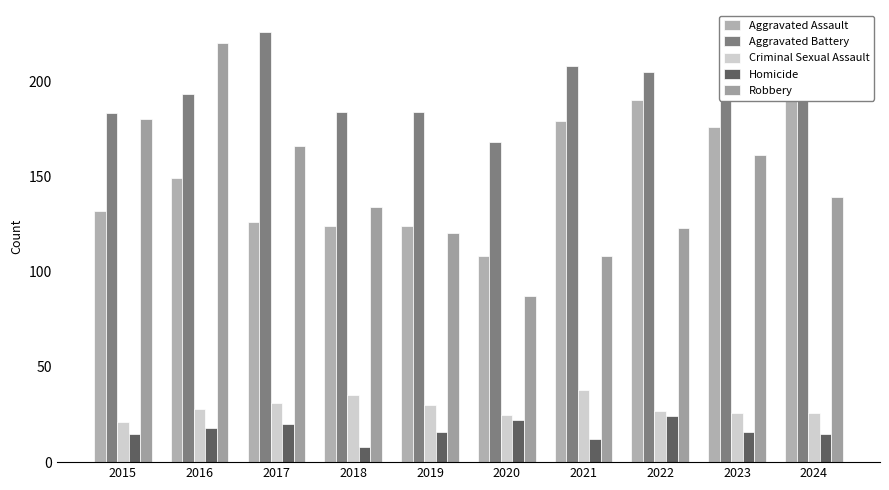

Rank the series by their maximum value, from highest to lowest.

Aggravated Battery, Robbery, Aggravated Assault, Criminal Sexual Assault, Homicide